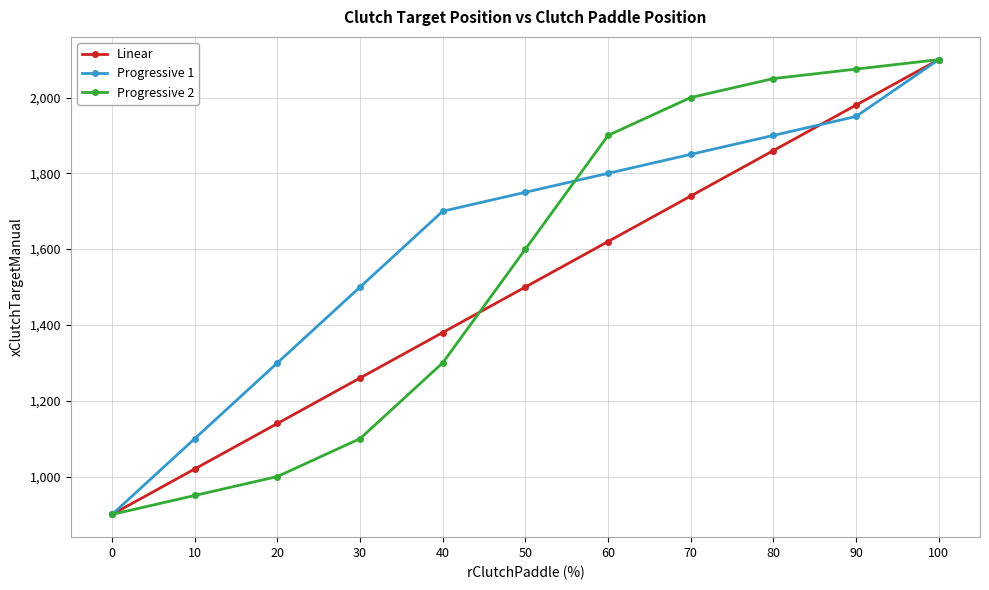

True or false: Linear has a value of 1500 at 50.

True